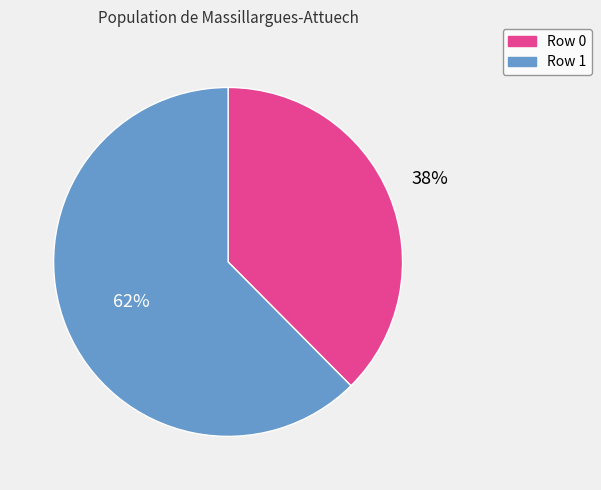

To the nearest percent, what is the combined percentage of Row 1 and Row 0?

100%